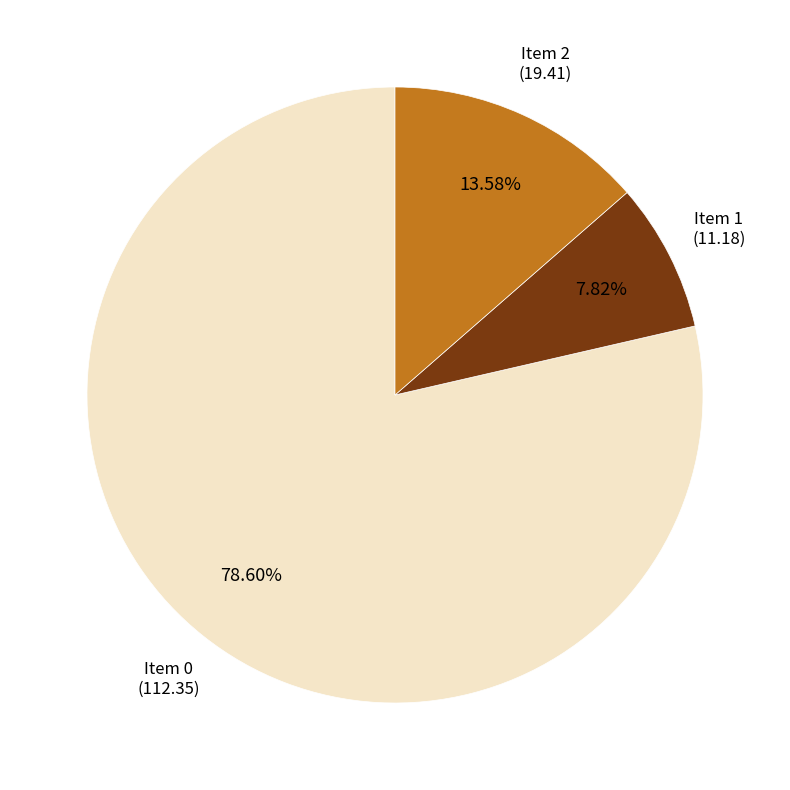

Is there a majority slice in this chart?

Yes